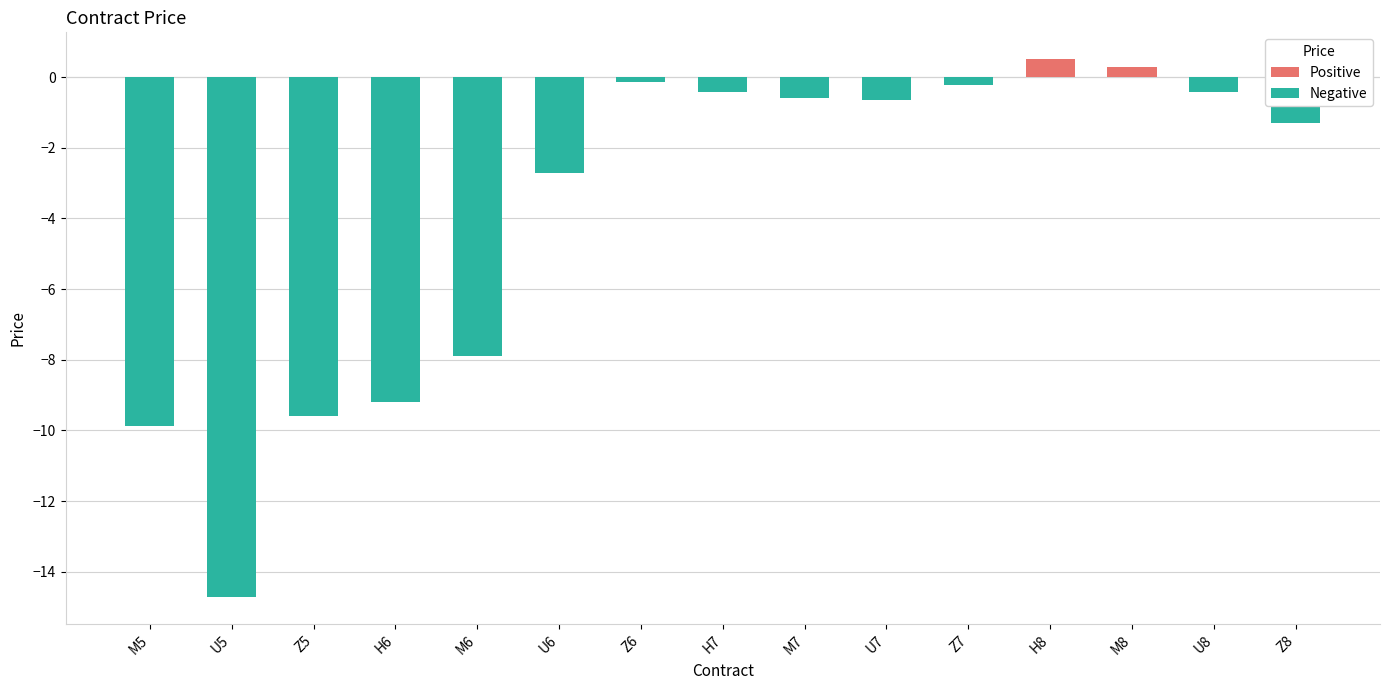

What is the smallest value displayed?

-14.7